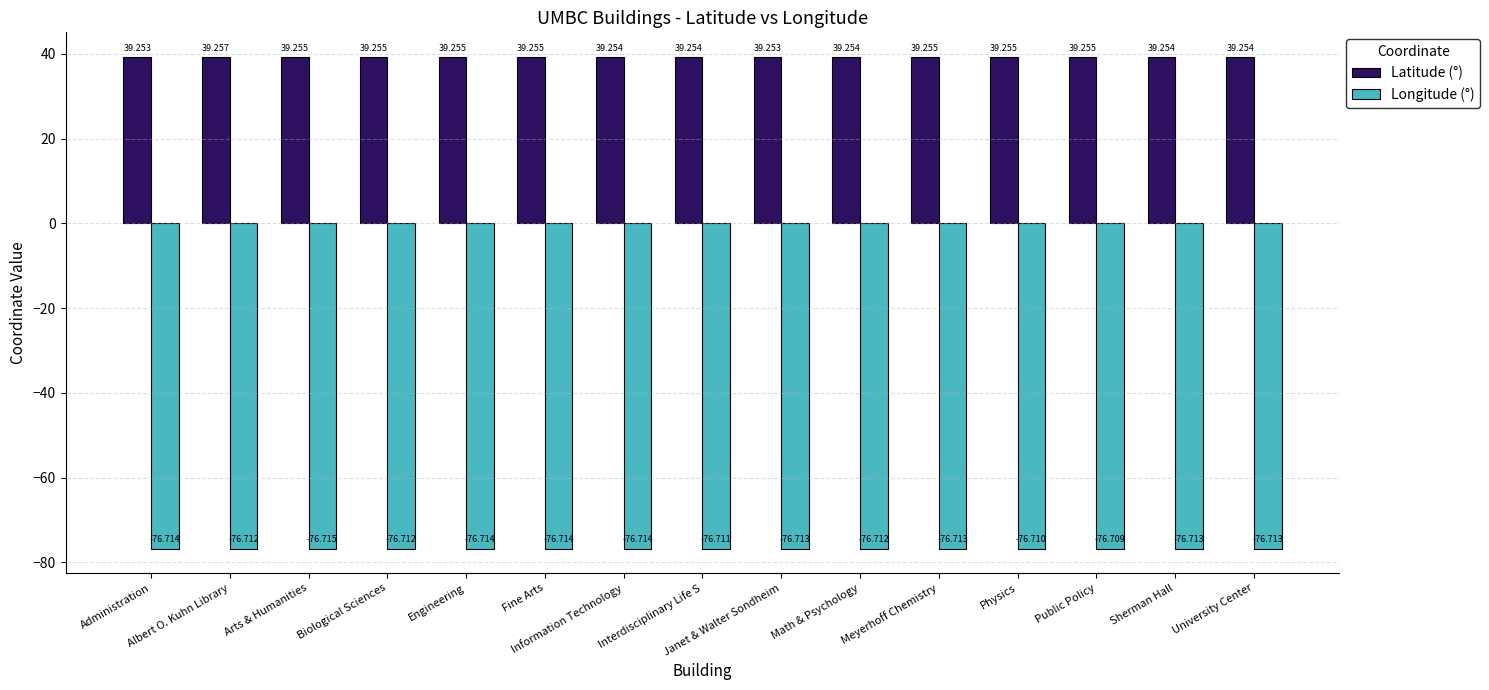

What is the total value across all series at Physics?

-37.5